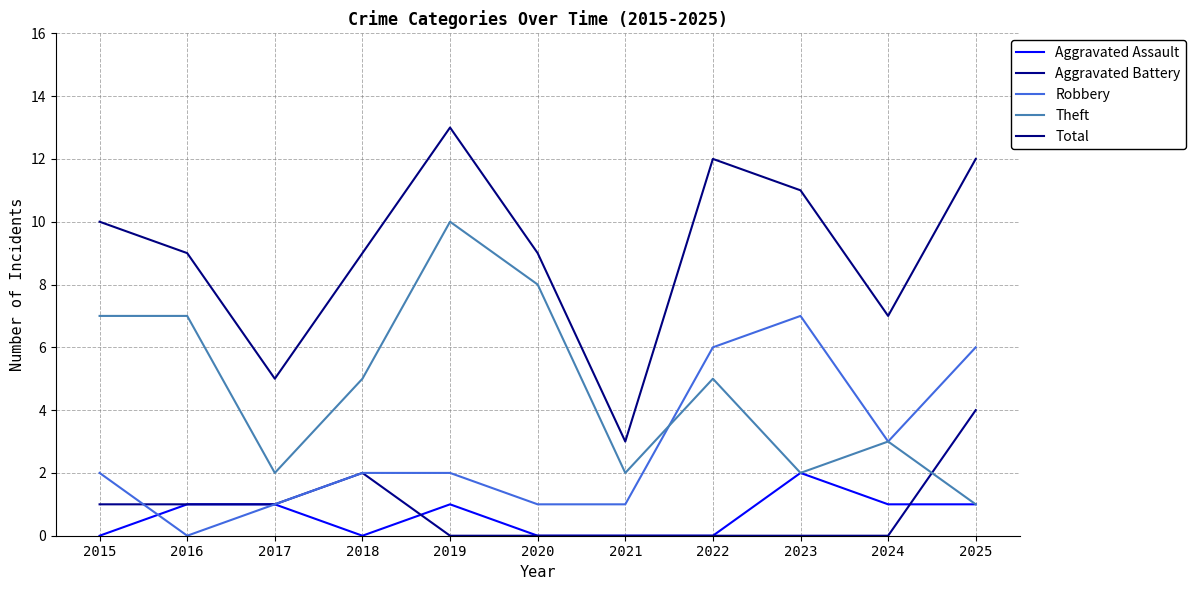

What is the difference between the maximum and minimum values in the Aggravated Battery series?

4